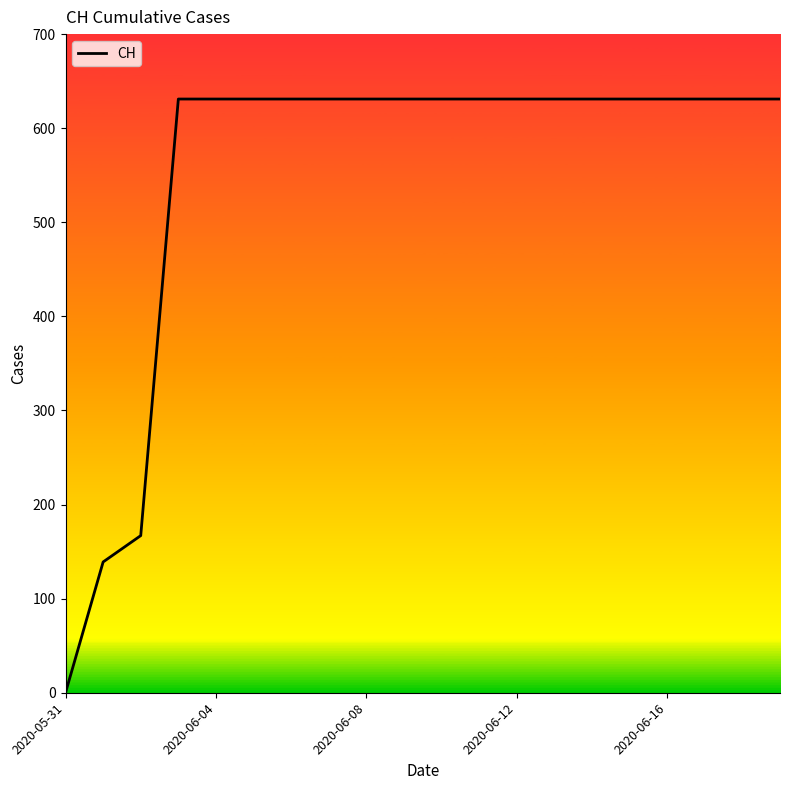

Reading right to left, extract all data points from this chart.

631	631	631	631	631	631	631	631	631	631	631	631	631	631	631	631	631	167	139	0